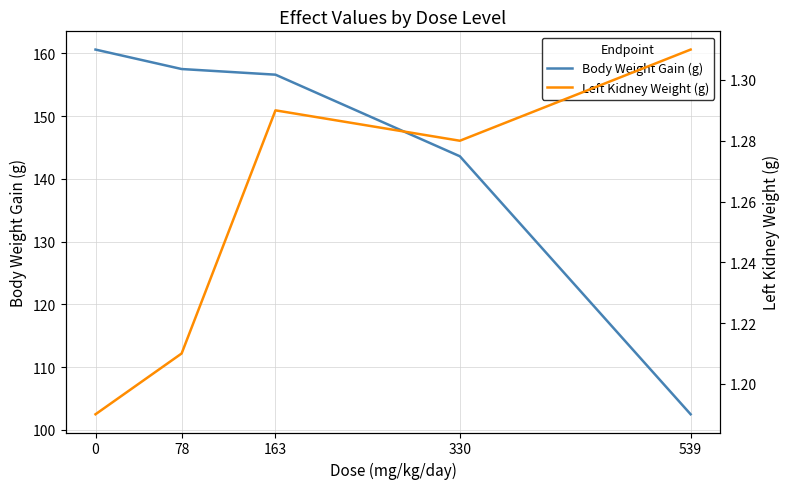

True or false: Body Weight Gain (g) and Left Kidney Weight (g) intersect in this chart.

False